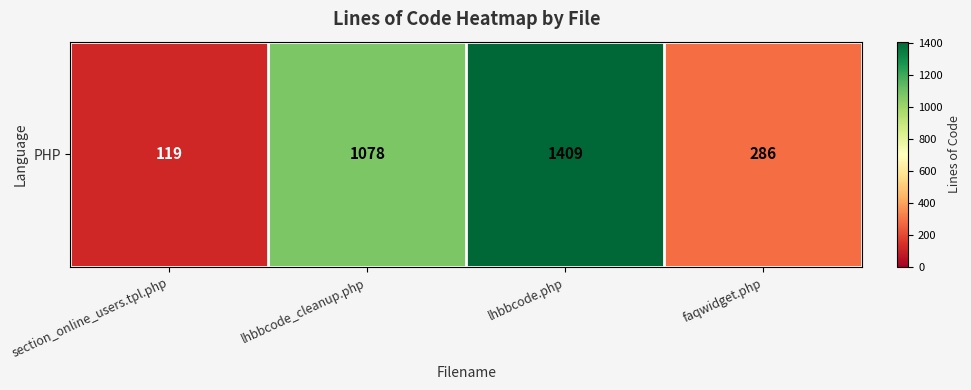

Rank the categories by value from highest to lowest.

lhbbcode.php, lhbbcode_cleanup.php, faqwidget.php, section_online_users.tpl.php